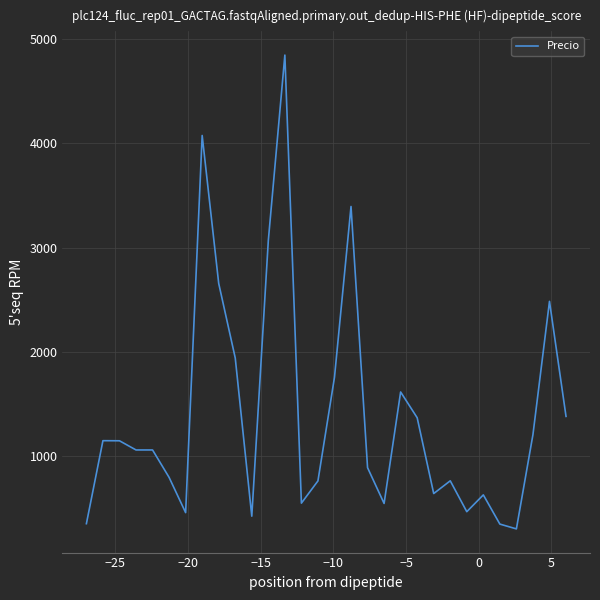

What is the difference between the maximum and minimum values?

4544